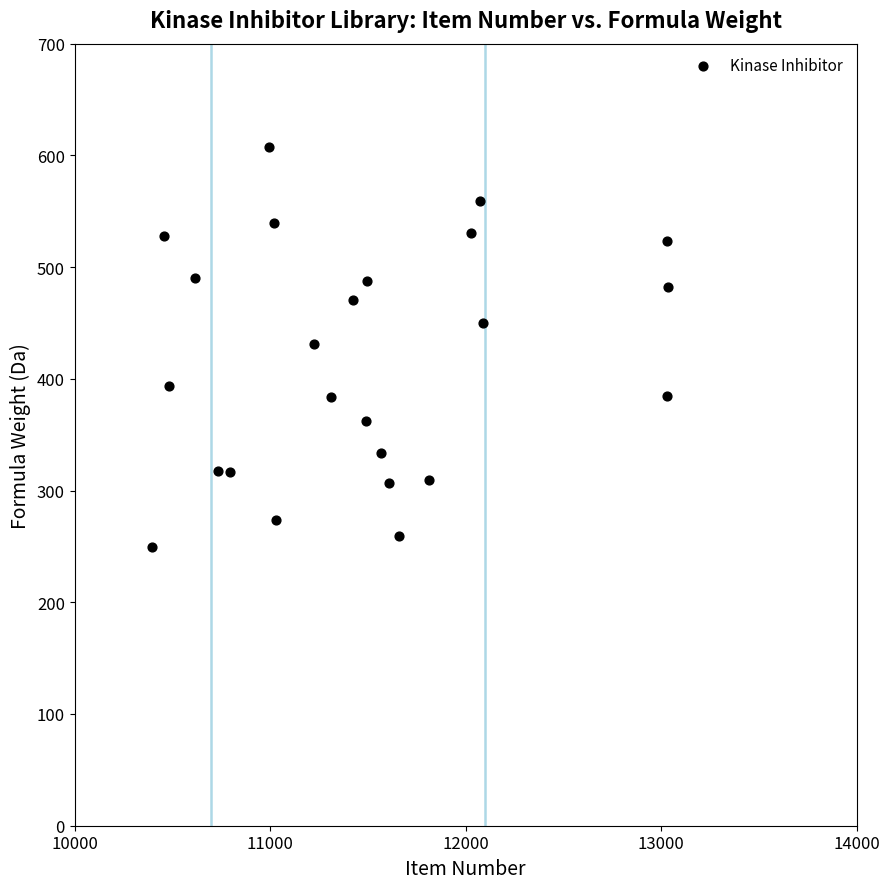

What is the range of Y values (max minus min)?

358.3